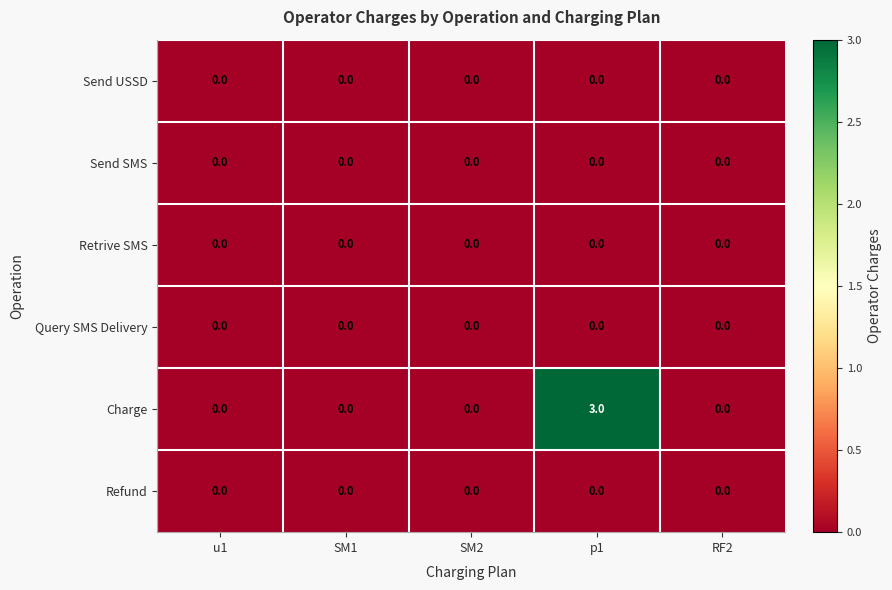

At which category is the sum across all series the highest?

p1